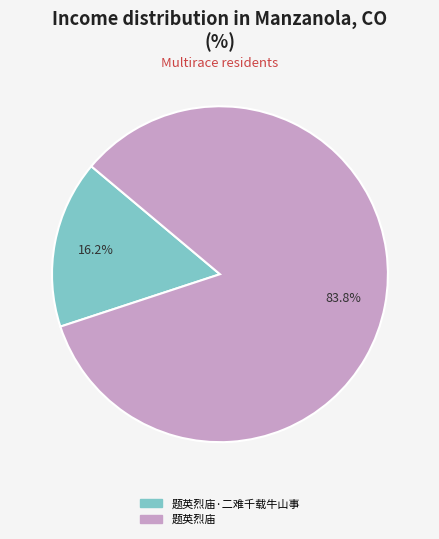

Is there any slice that represents more than half of the pie?

Yes